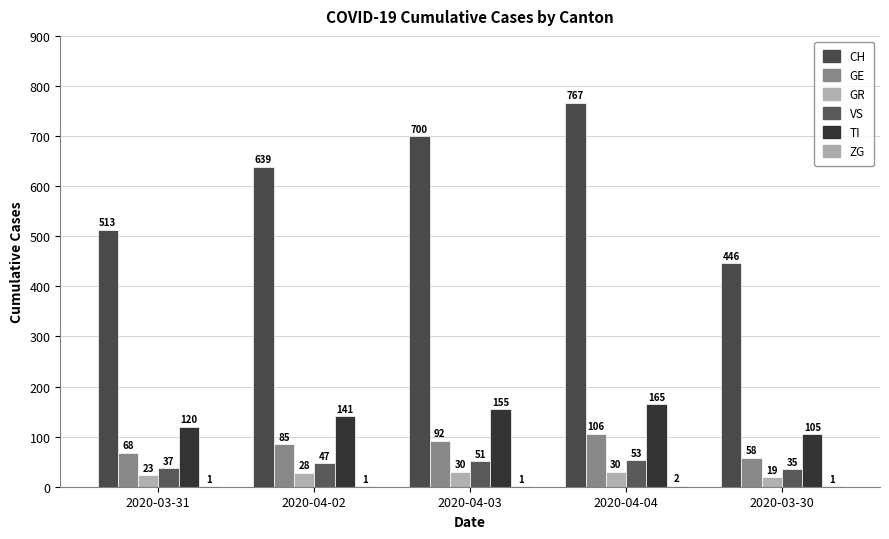

Rank the categories by TI value from highest to lowest.

2020-04-04, 2020-04-03, 2020-04-02, 2020-03-31, 2020-03-30